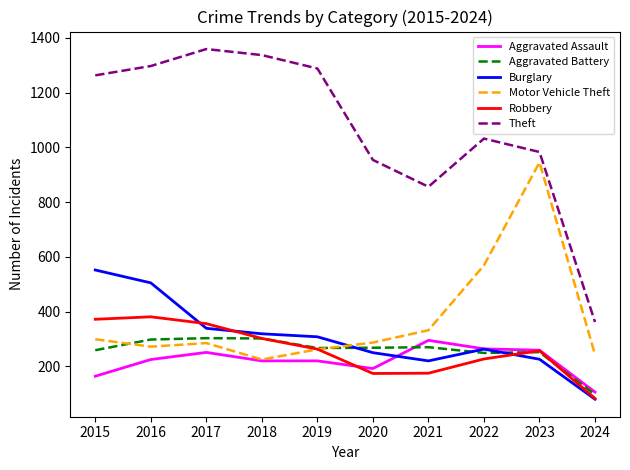

Which series has the widest spread of values?

Theft